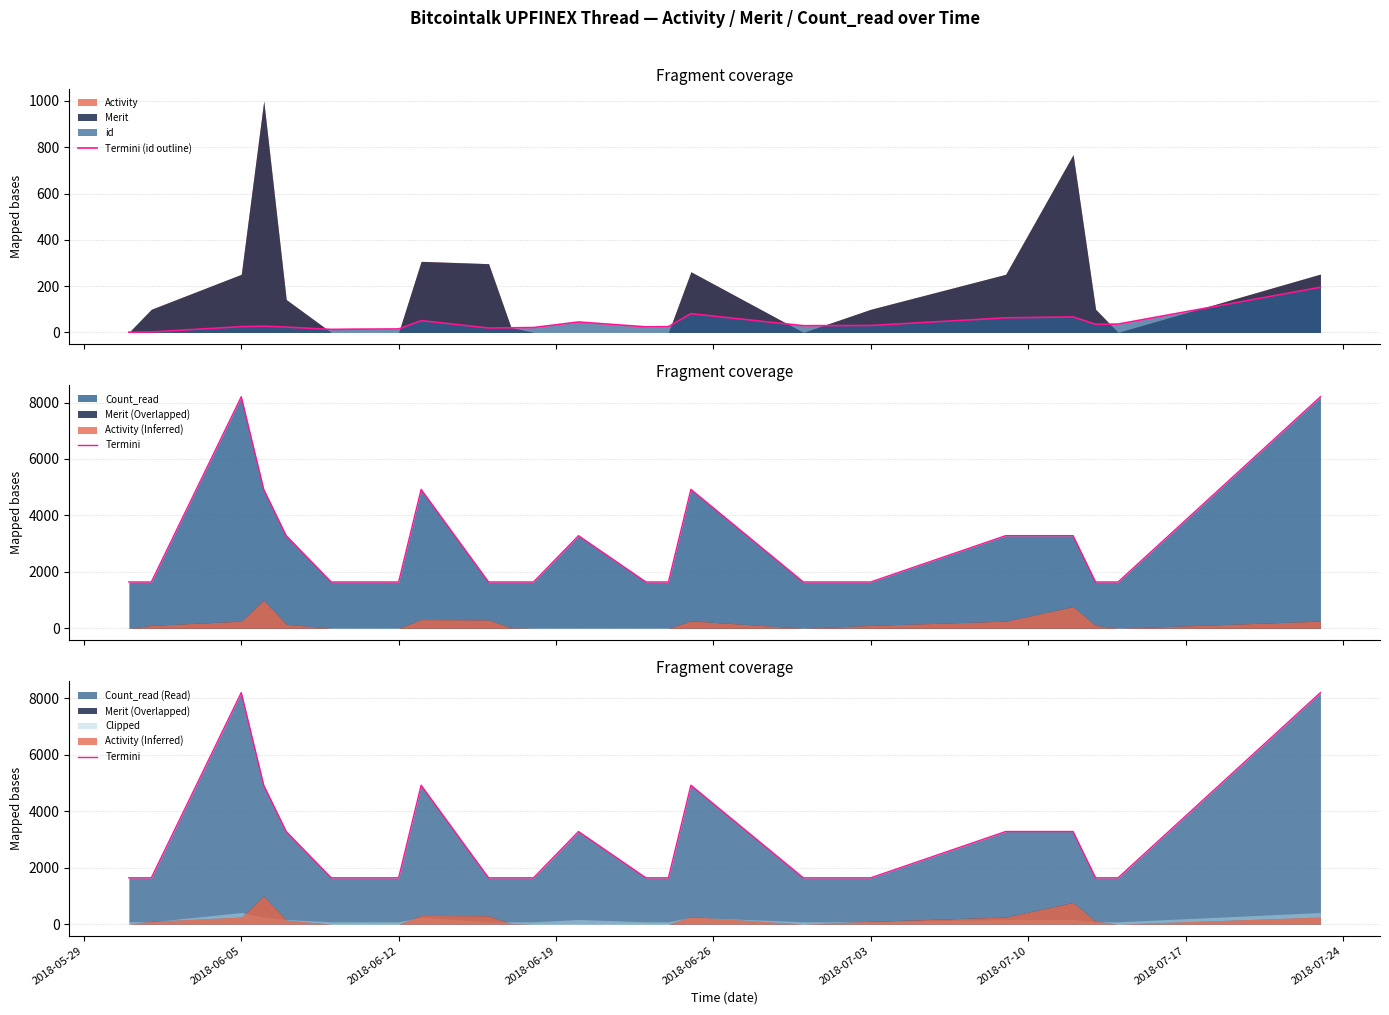

True or false: Termini (id outline) has more than 0 points higher than both neighbors.

True